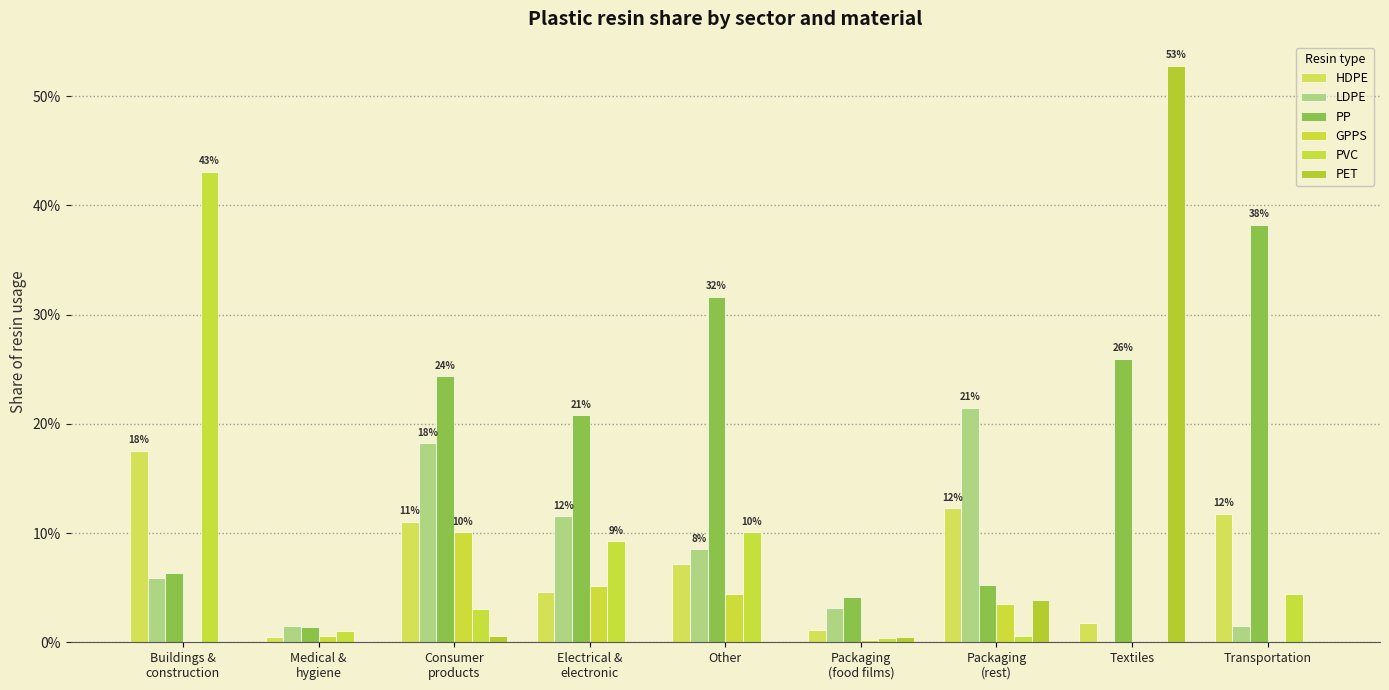

Which series has the largest total across all categories?

PP